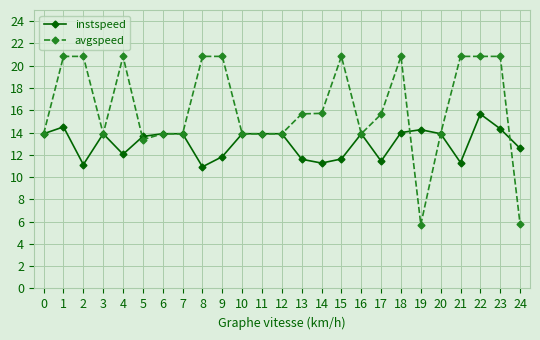

What is the value of the avgspeed point at the 10th from the left?

20.8